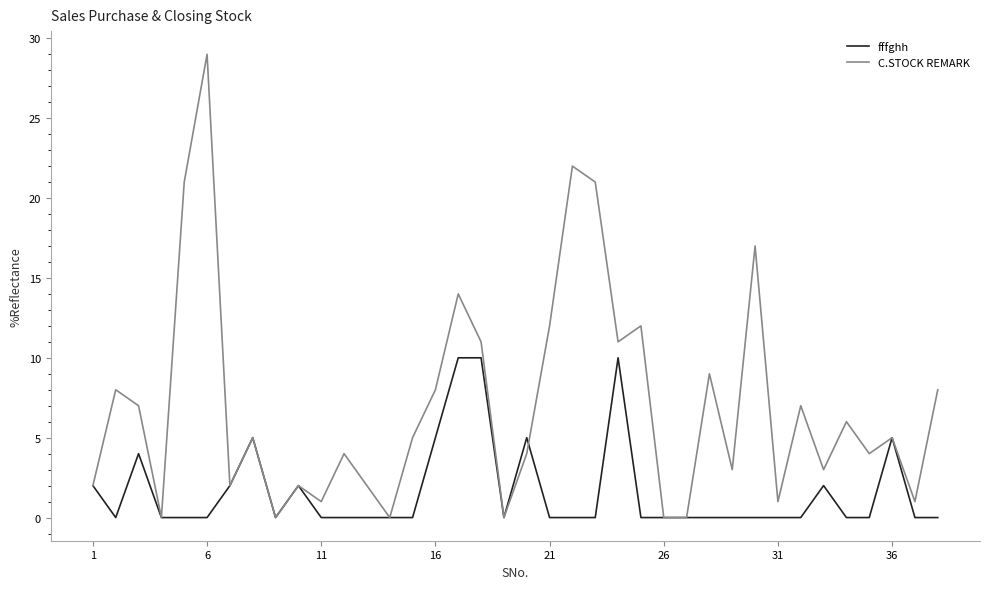

Rank the series by their maximum value, from highest to lowest.

C.STOCK REMARK, fffghh